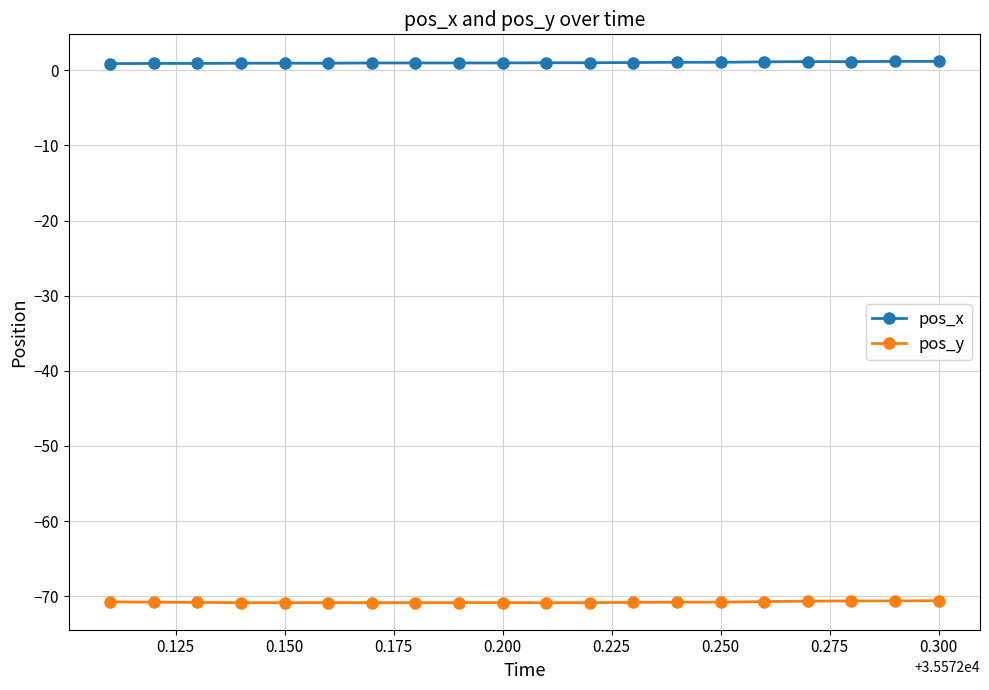

What is the average value of the pos_x series?

1.0